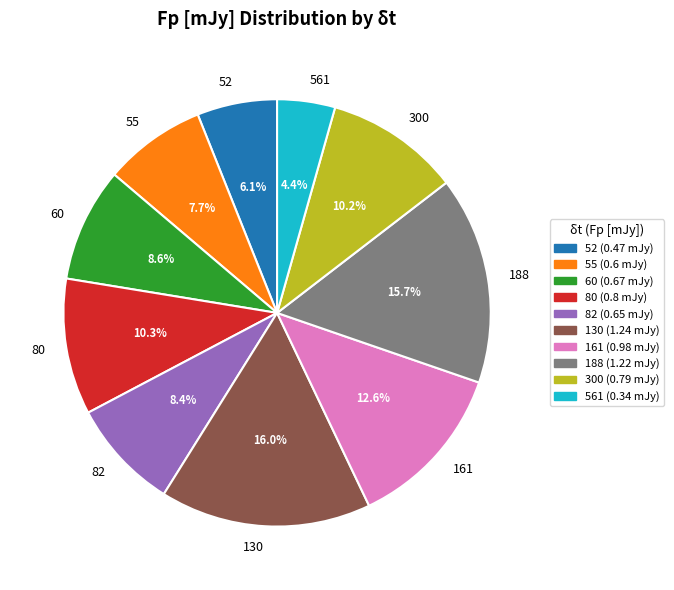

Is it true that 82 is 19% of the pie?

False